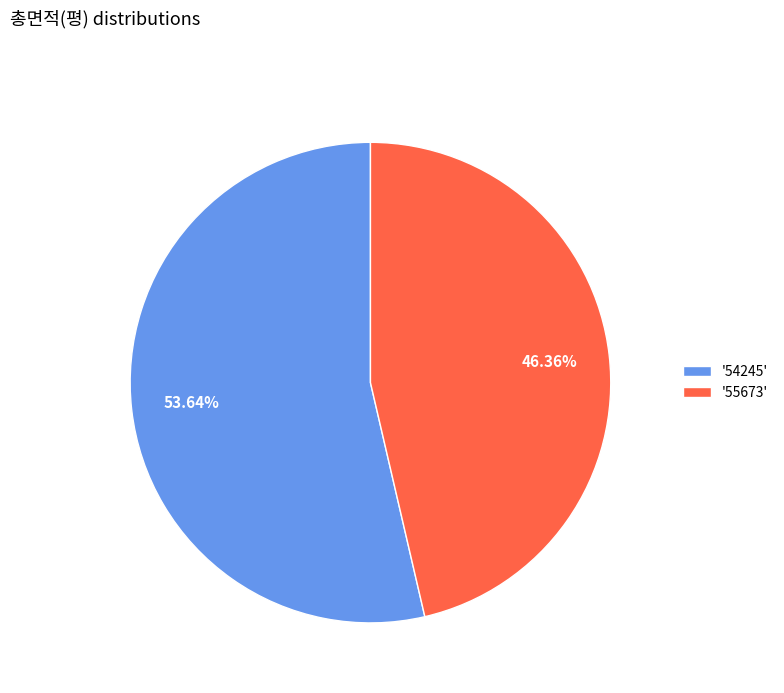

Is the sum of '55673' and '54245' greater than half?

Yes